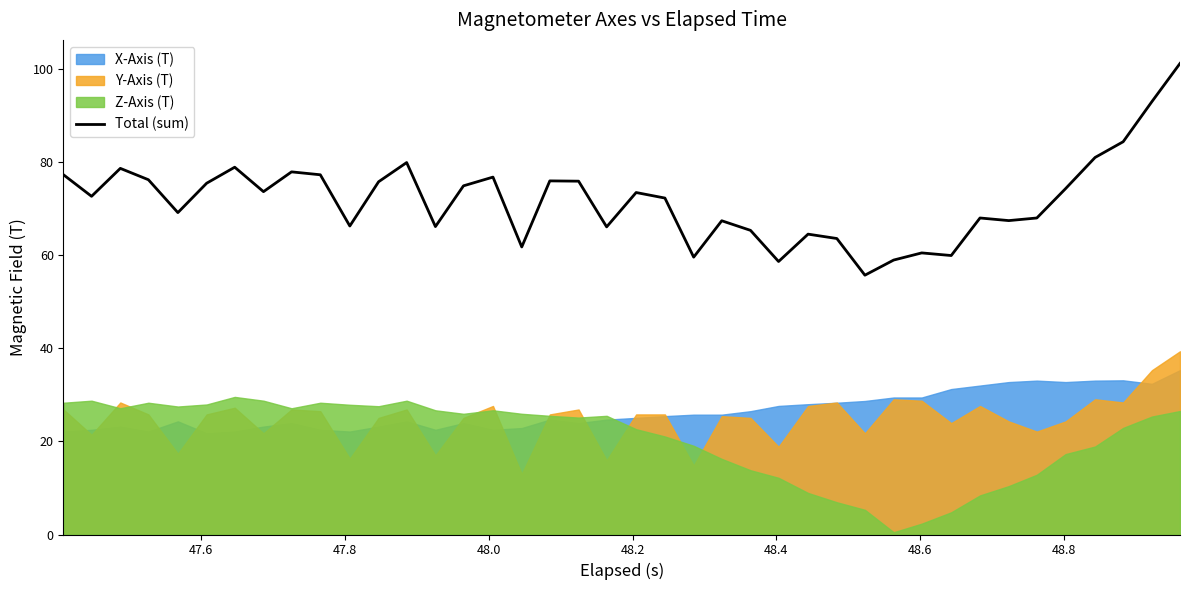

What is the maximum value for Total (sum)?

101.2